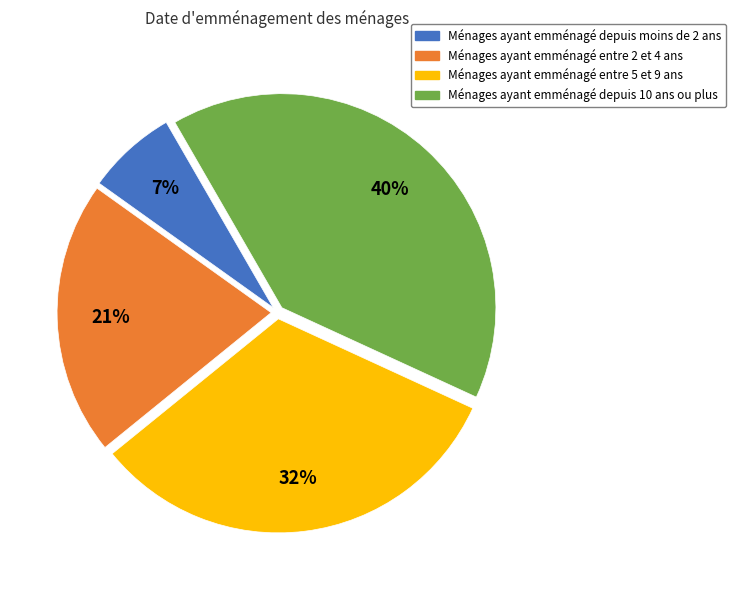

Rank the categories by value from lowest to highest.

Ménages ayant emménagé depuis moins de 2 ans, Ménages ayant emménagé entre 2 et 4 ans, Ménages ayant emménagé entre 5 et 9 ans, Ménages ayant emménagé depuis 10 ans ou plus